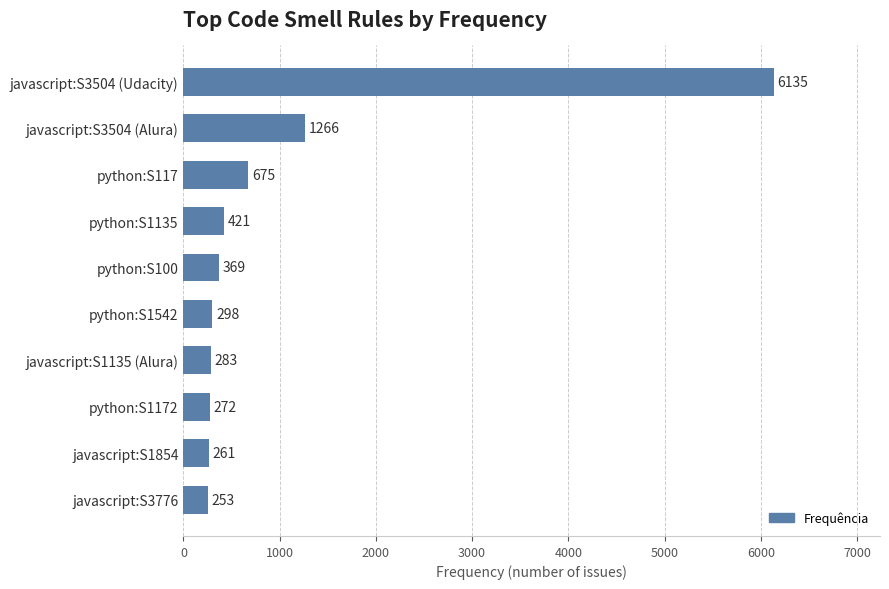

Reading top to bottom, transcribe all the data shown in this chart.

javascript:S3504 (Udacity)=6135	javascript:S3504 (Alura)=1266	python:S117=675	python:S1135=421	python:S100=369	python:S1542=298	javascript:S1135 (Alura)=283	python:S1172=272	javascript:S1854=261	javascript:S3776=253